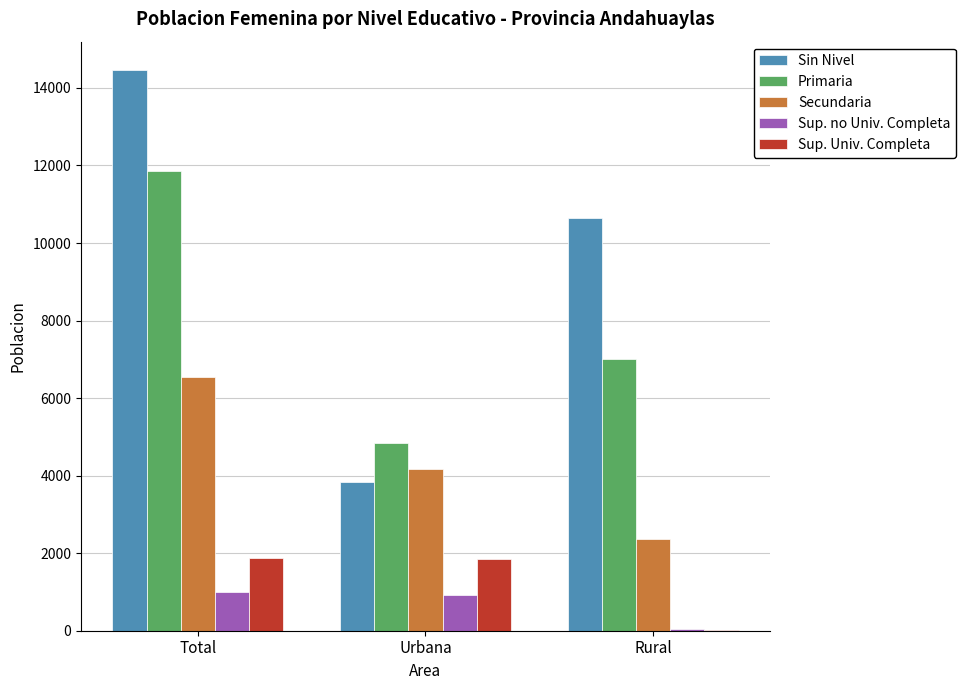

The value of Sup. no Univ. Completa at Total is 987. True or false?

True